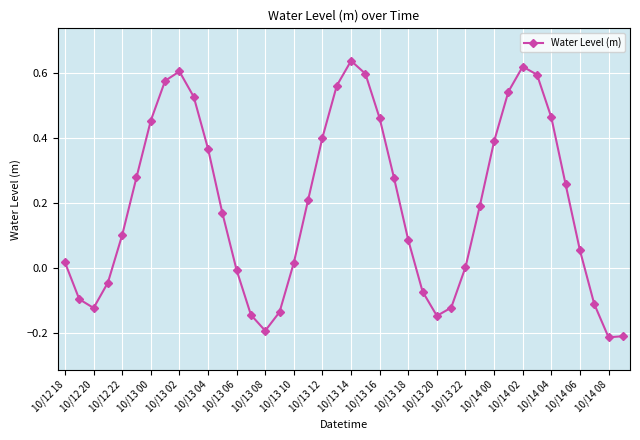

What is the difference between the second highest and second lowest values?

0.8